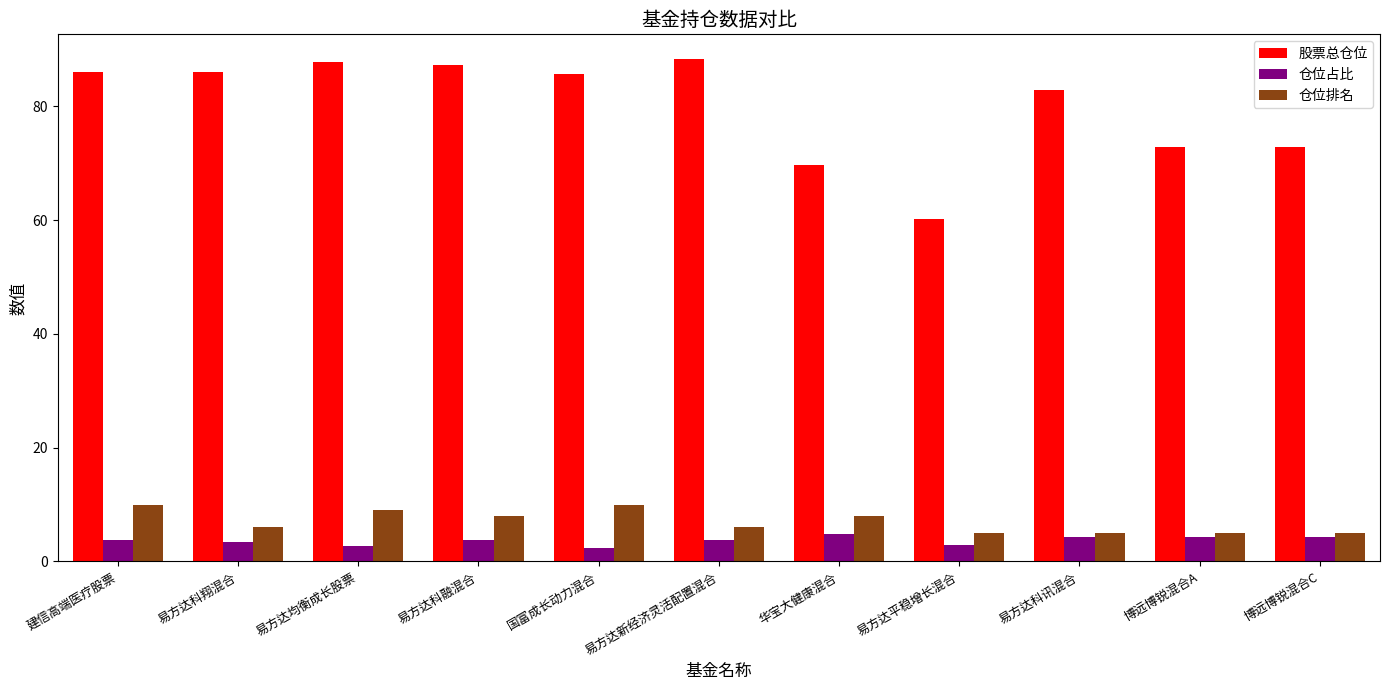

What position from the right is 博远博锐混合C?

1